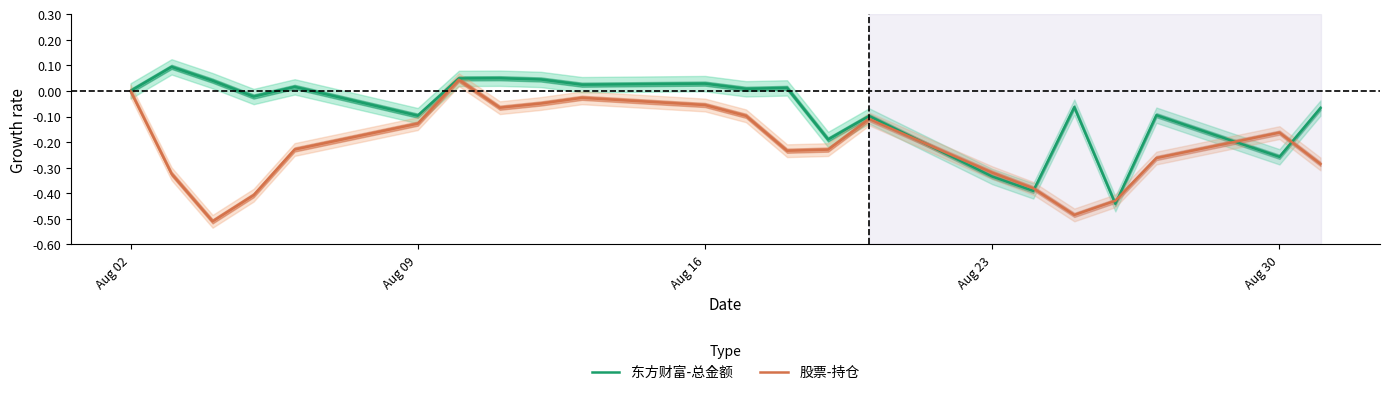

At how many categories does at least one series exceed 0?

10